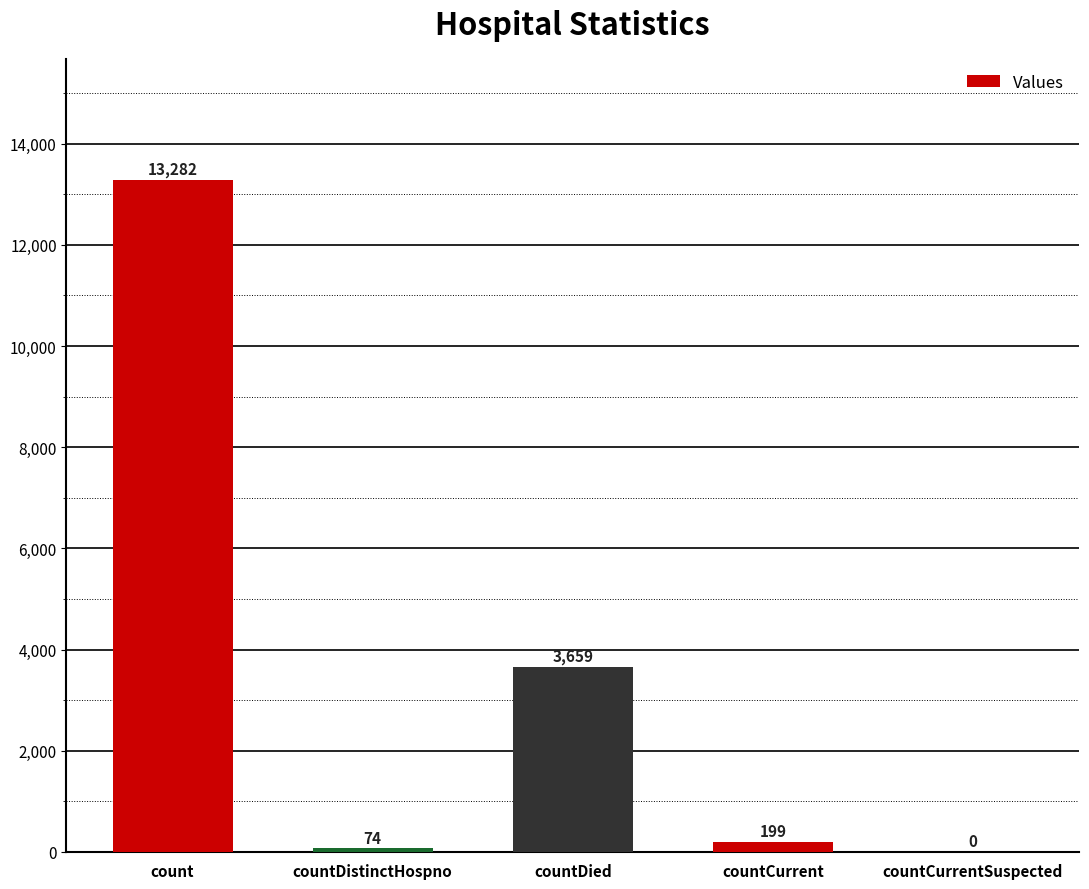

What is the maximum value shown in the chart?

13282